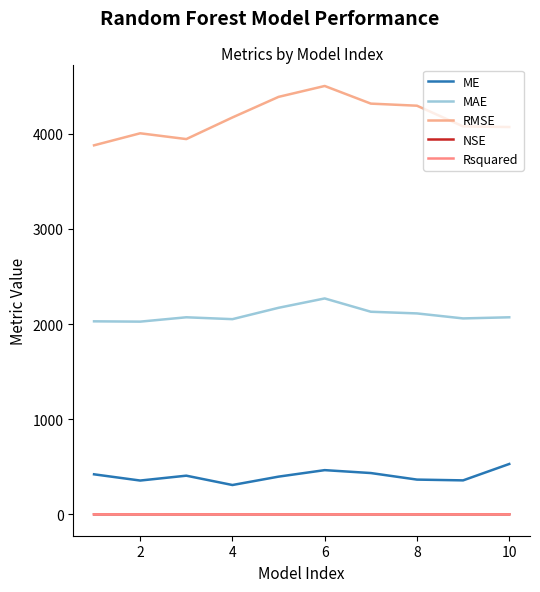

Does the chart have visible grid lines?

No